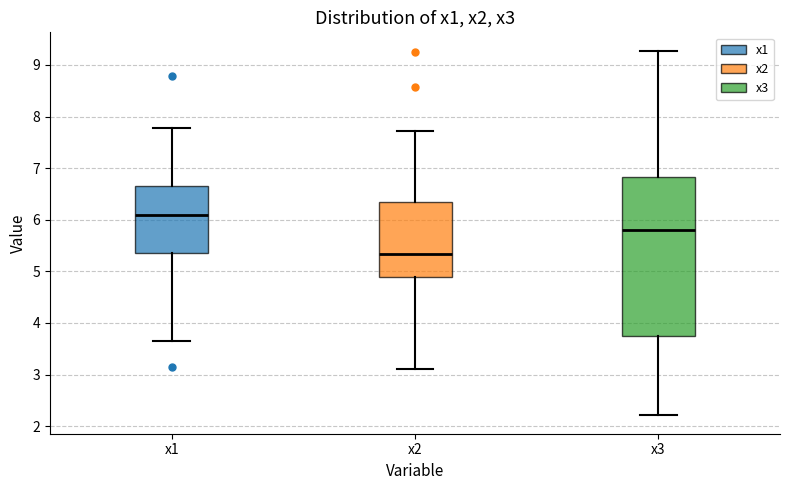

Which box's median line is the lowest?

x2